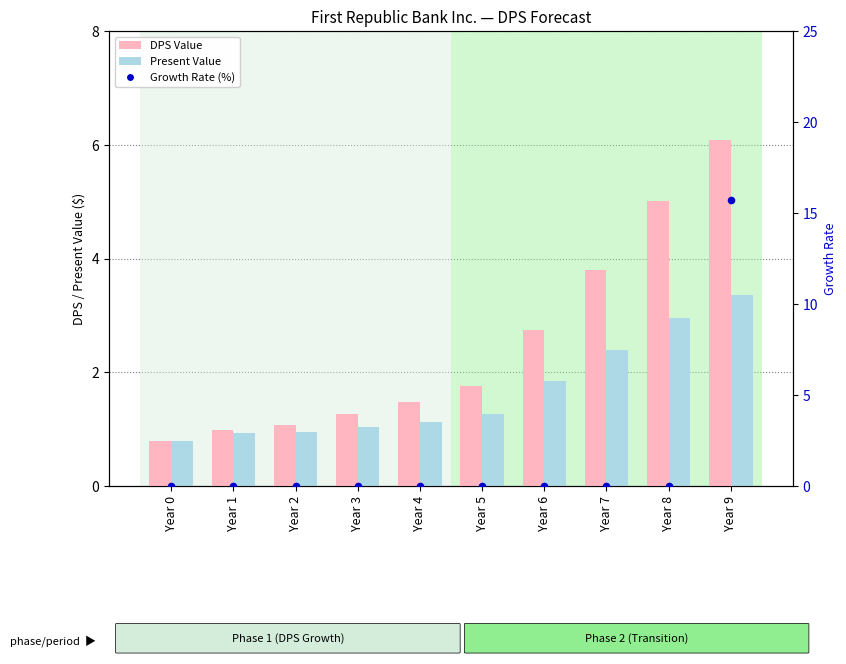

What is the total value across all series at Year 3?

2.3